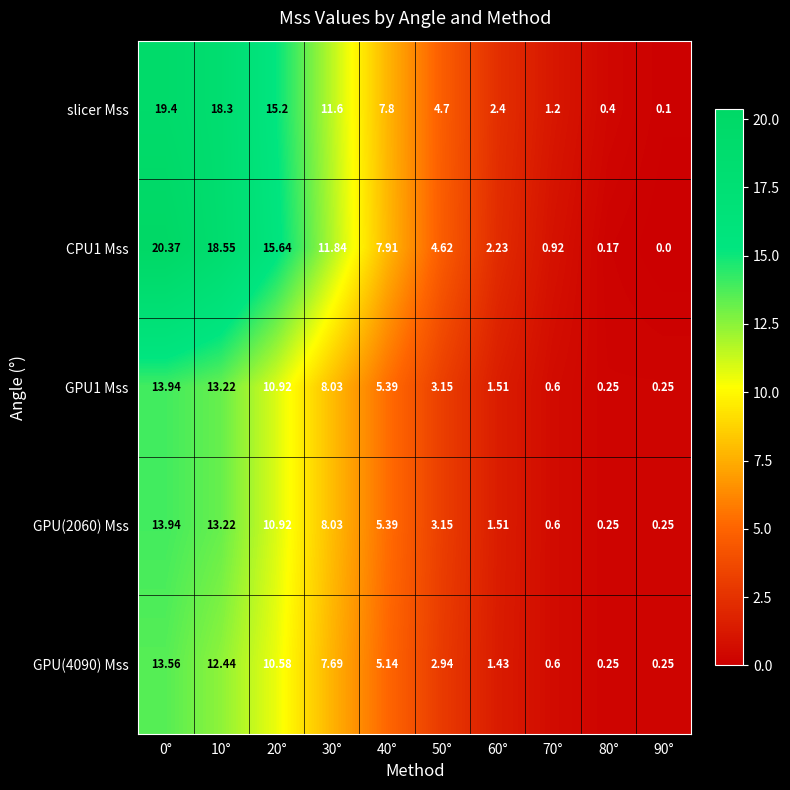

At which category is the sum across all series the highest?

0°